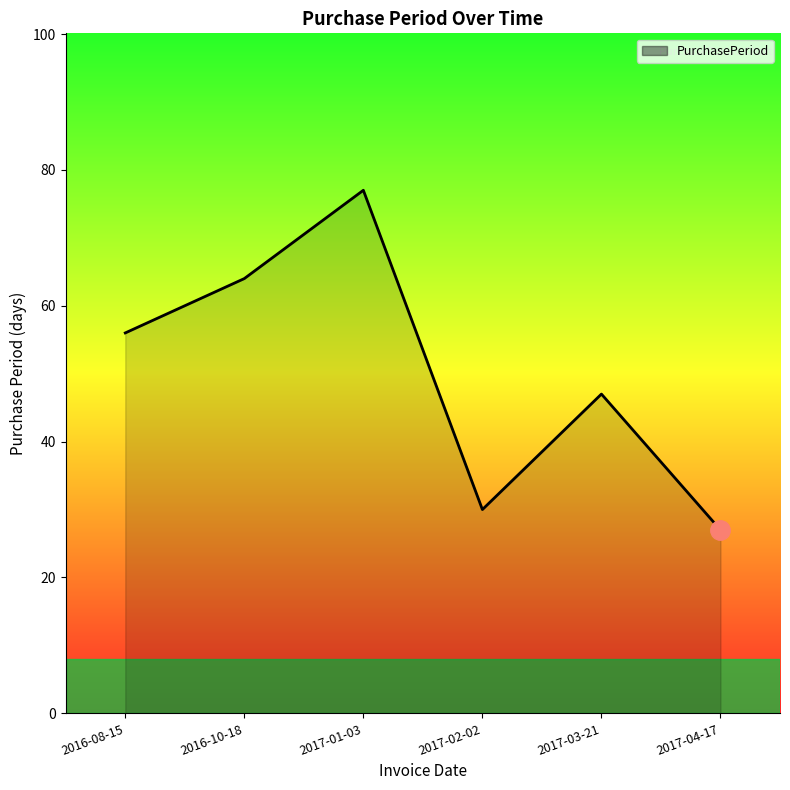

What is the sum of all values?

301